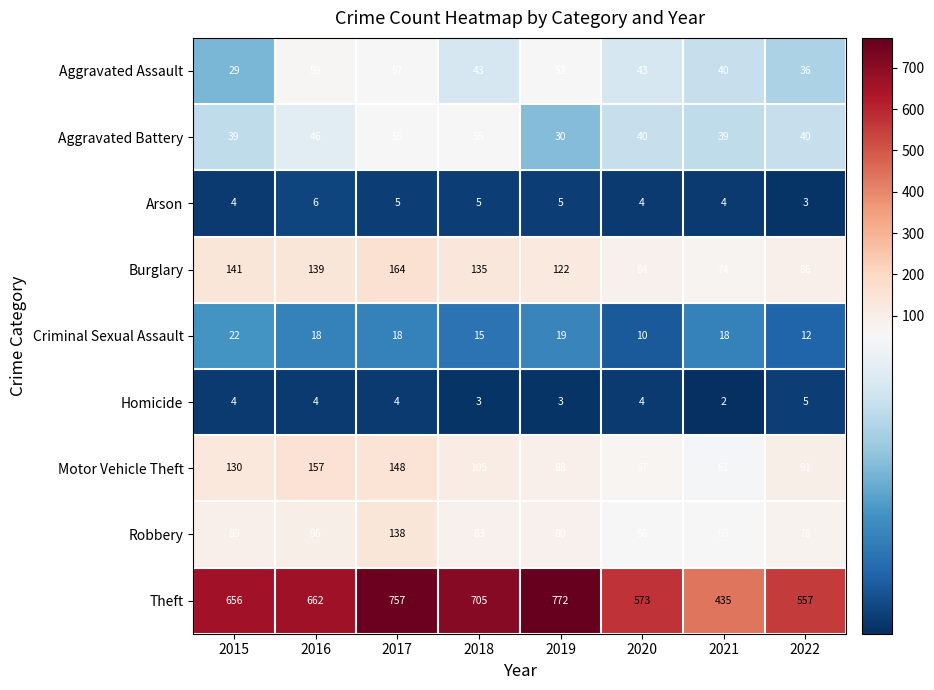

What is the difference between the highest and lowest values at 2018?

702